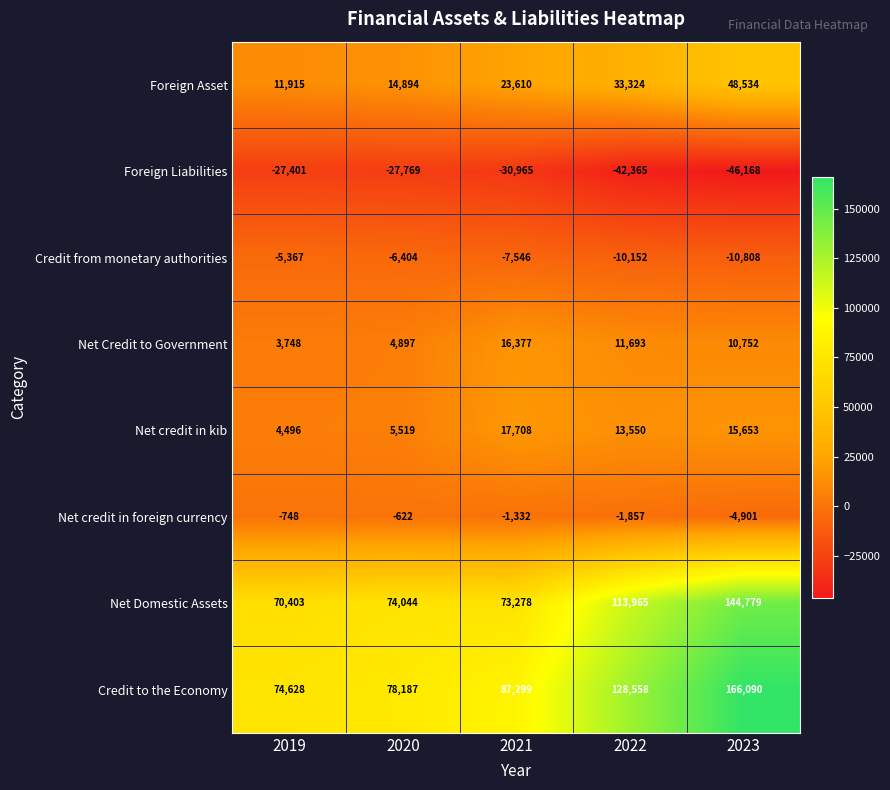

At which category is the sum across all series the highest?

2023